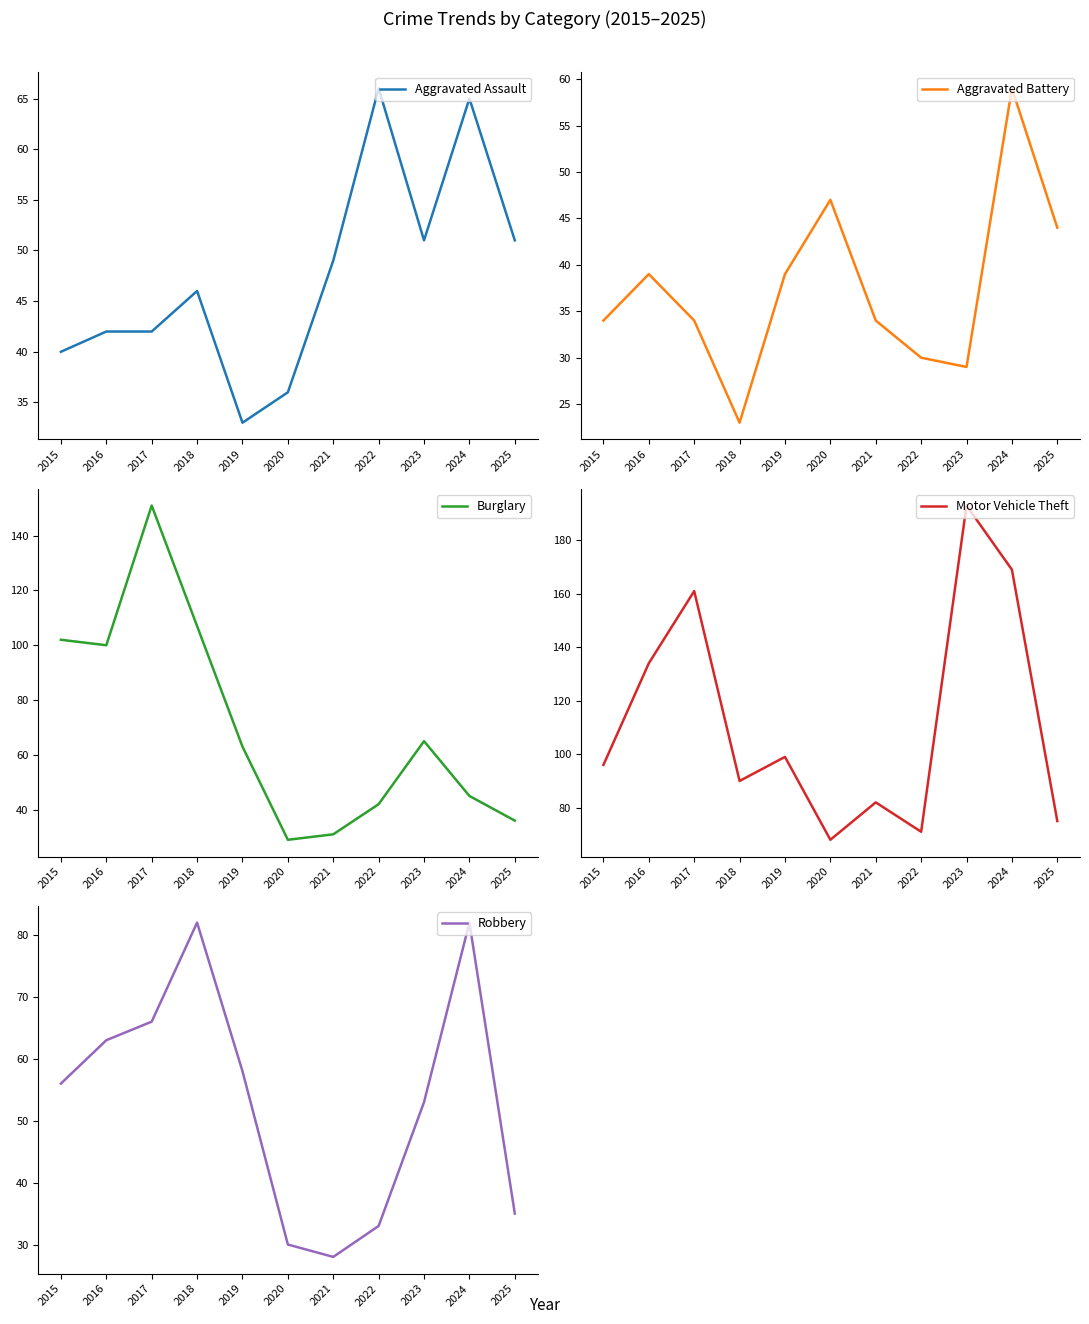

At 2019, list the series in order from largest to smallest.

Theft, Motor Vehicle Theft, Burglary, Robbery, Aggravated Battery, Aggravated Assault